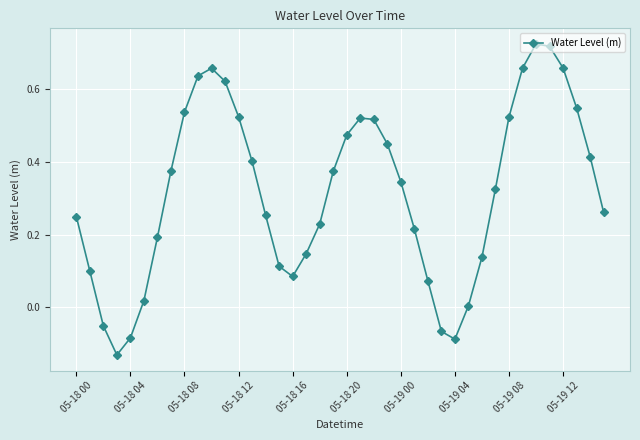

What is the sum of all values?

12.7